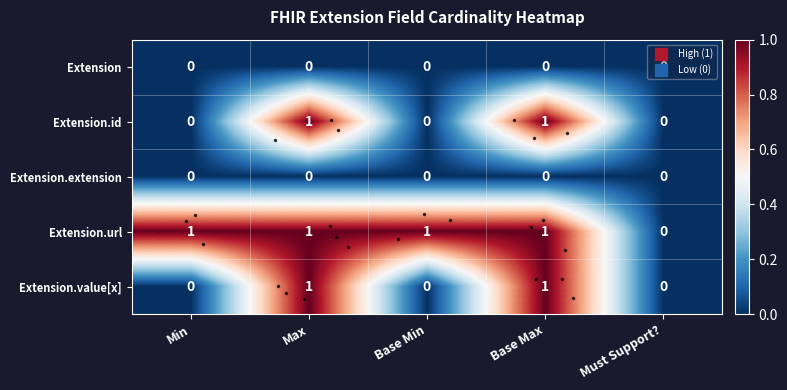

What is the difference between the highest and lowest values at Min?

1